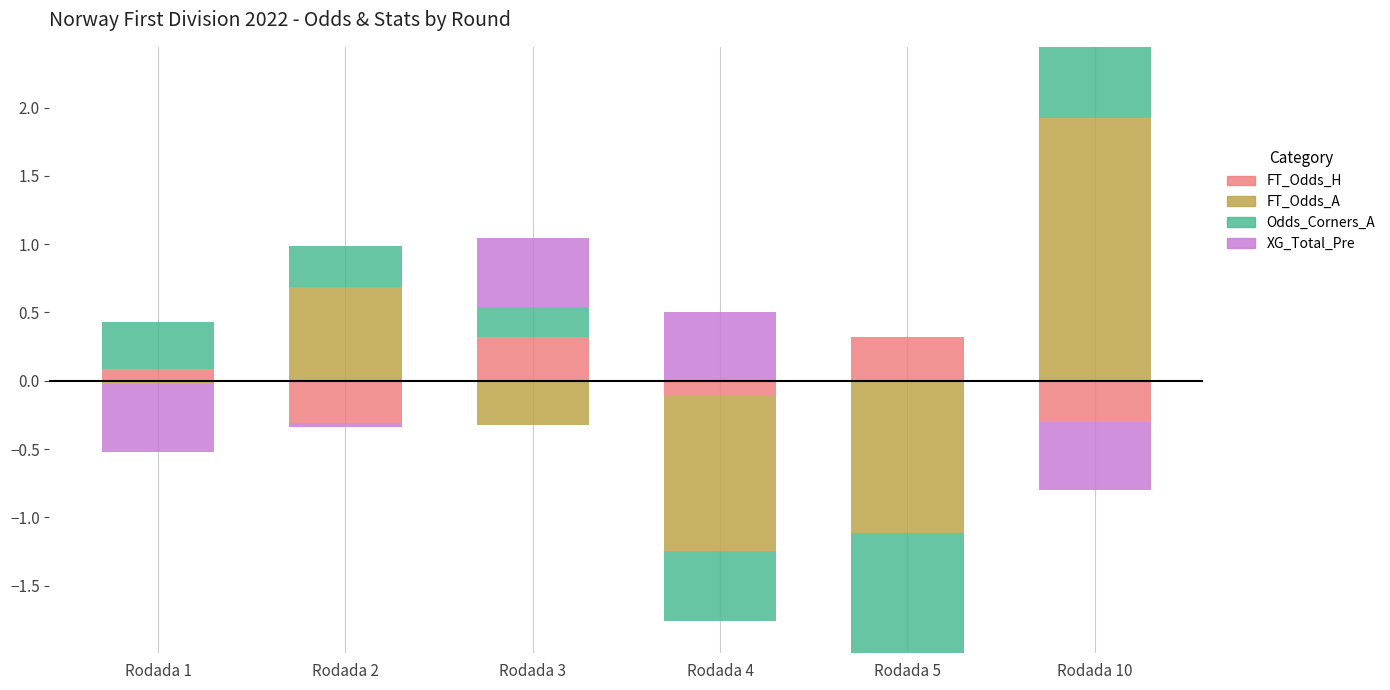

The FT_Odds_A series shows 1.2 at Rodada 4. True or false?

False